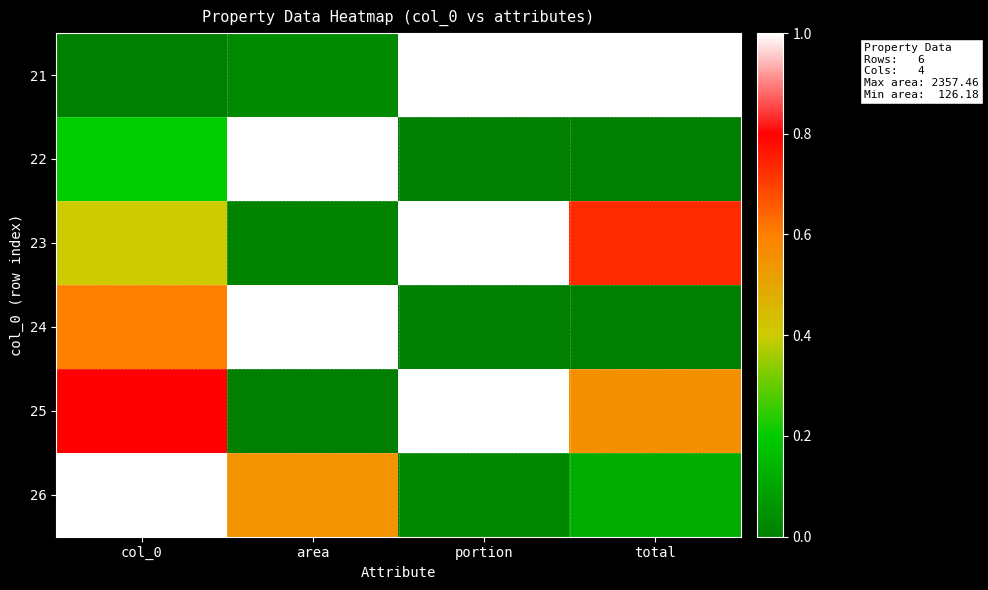

At which category does the chart reach its peak across all series?

portion